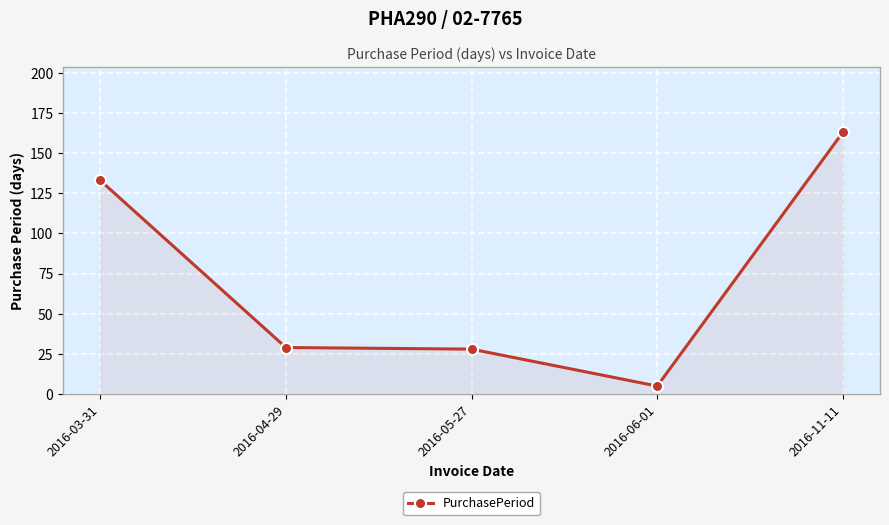

At which label does the data first exceed 29?

2016-03-31